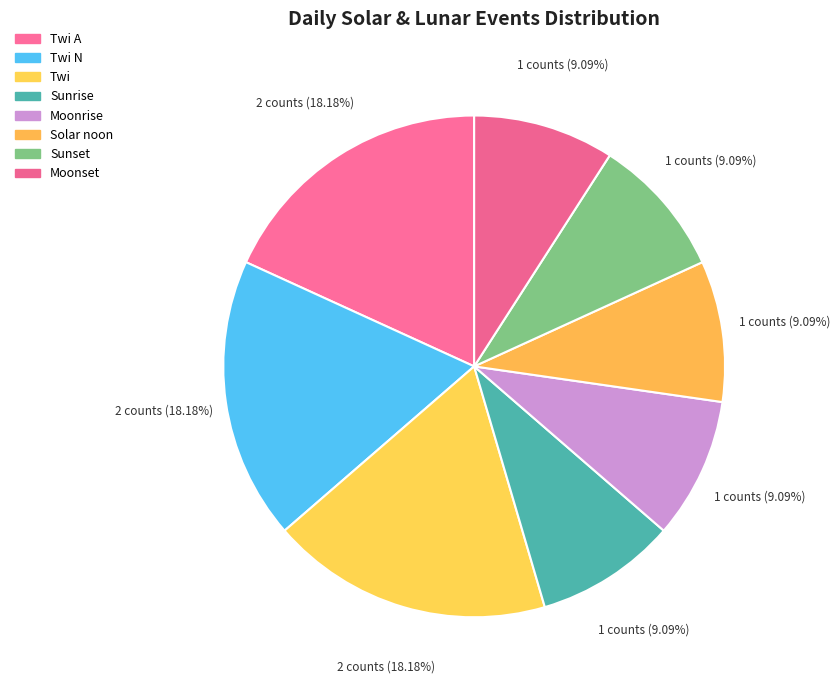

Rank the categories by value from lowest to highest.

Sunrise, Moonrise, Solar noon, Sunset, Moonset, Twi A, Twi N, Twi